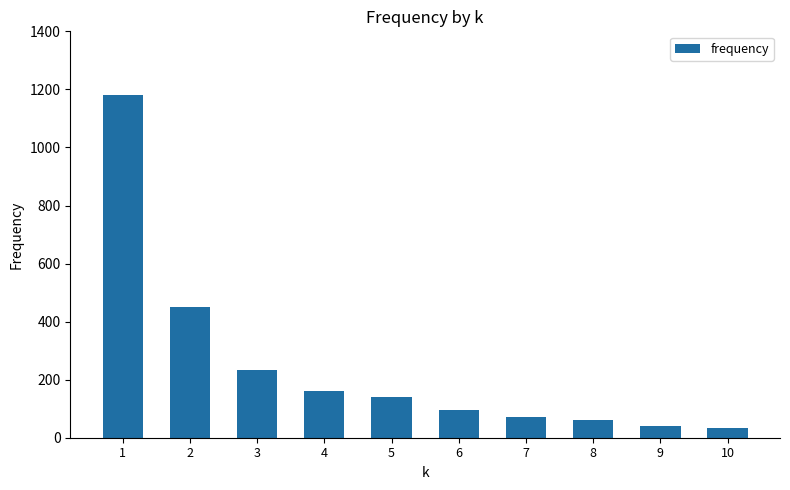

Where does the data first go above 139?

1